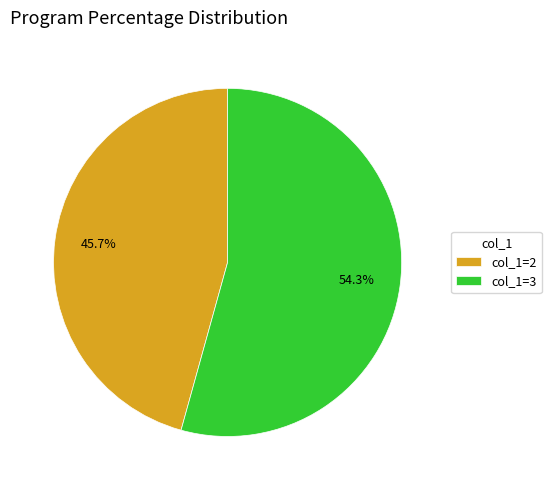

Is there any slice that represents more than half of the pie?

Yes